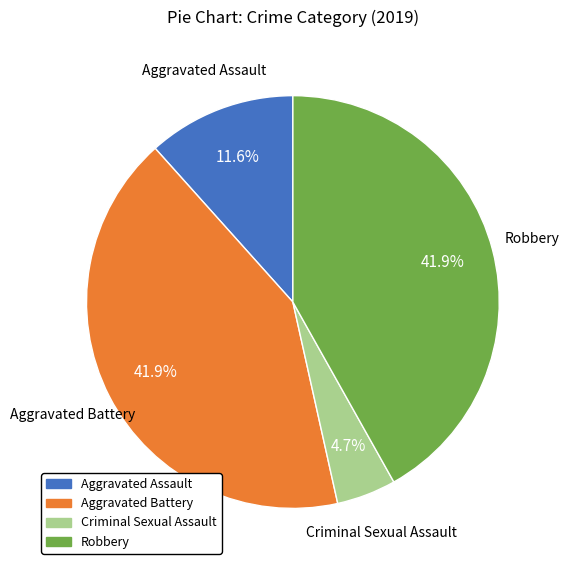

Is there any slice that represents more than half of the pie?

No